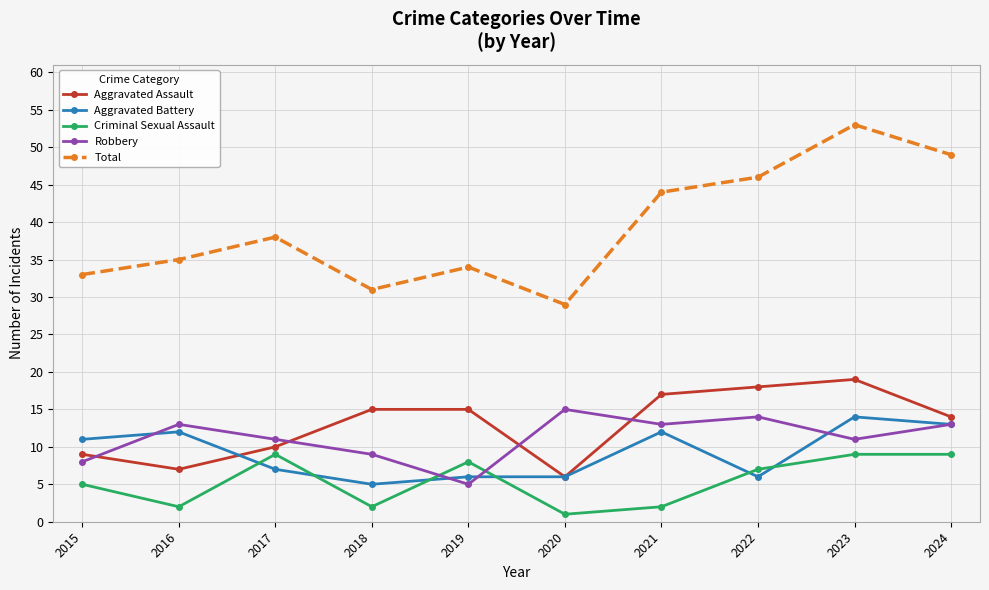

Where is the first local minimum for Aggravated Battery?

2018